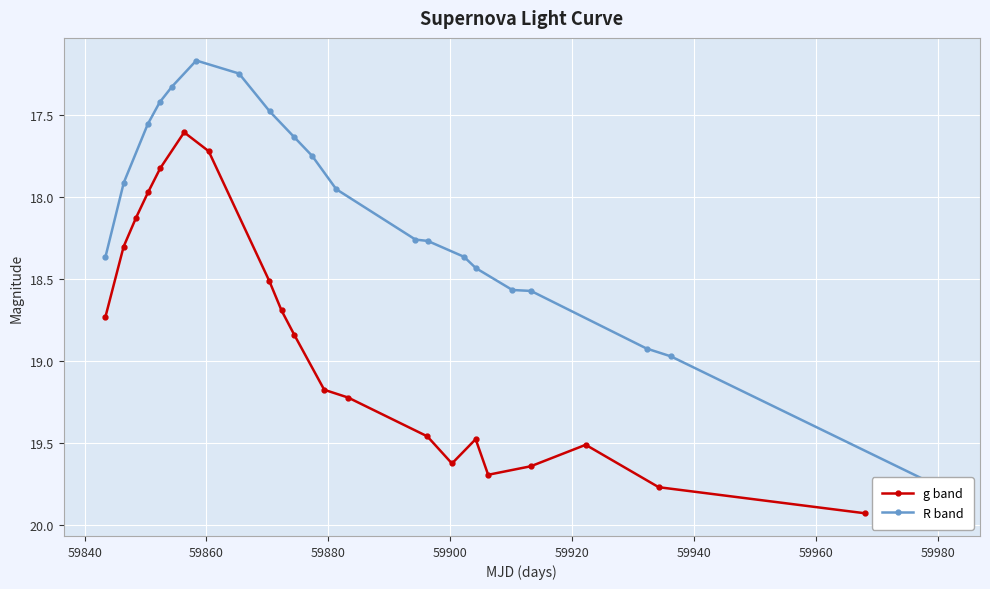

What are all the series names shown in the legend?

g band, R band